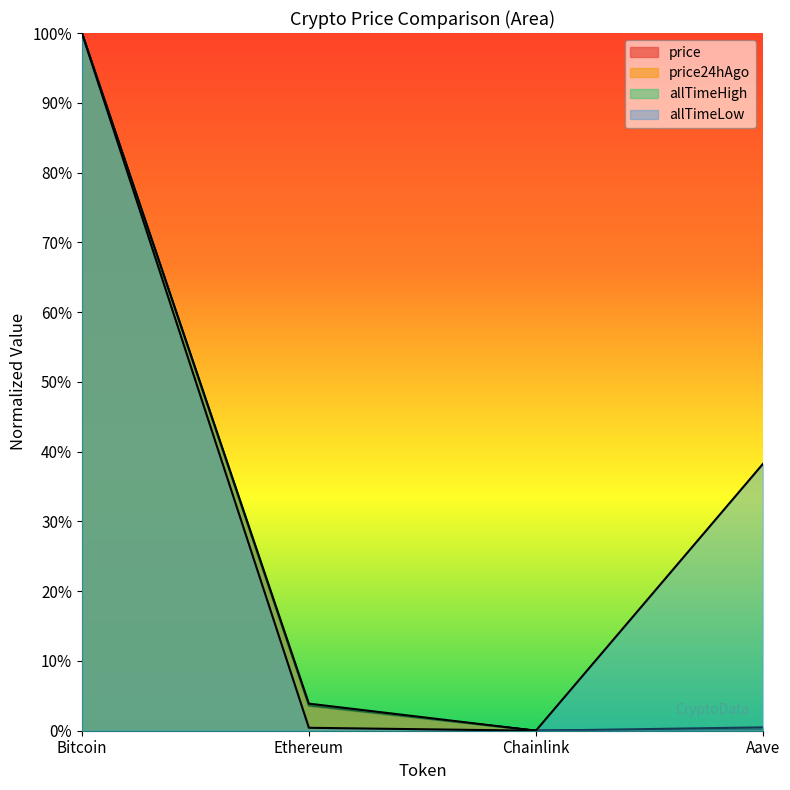

At how many categories does at least one series exceed 0?

3